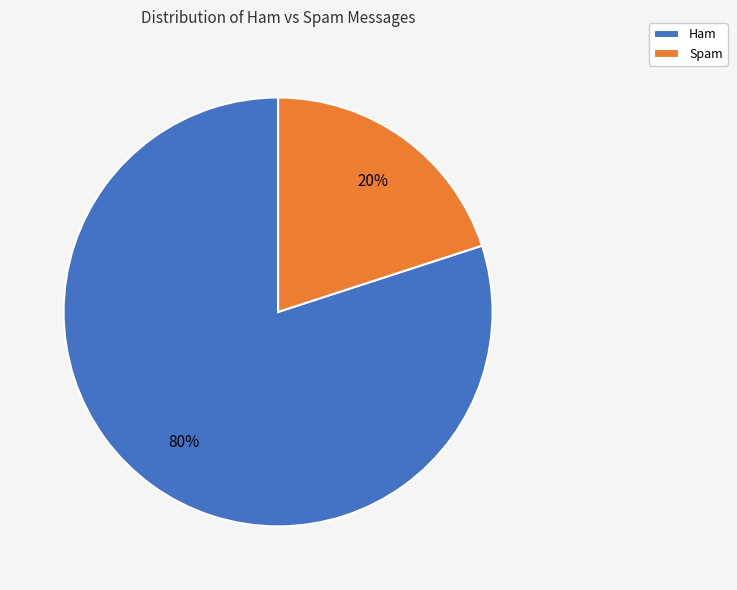

Which category has the biggest portion of the pie?

Ham